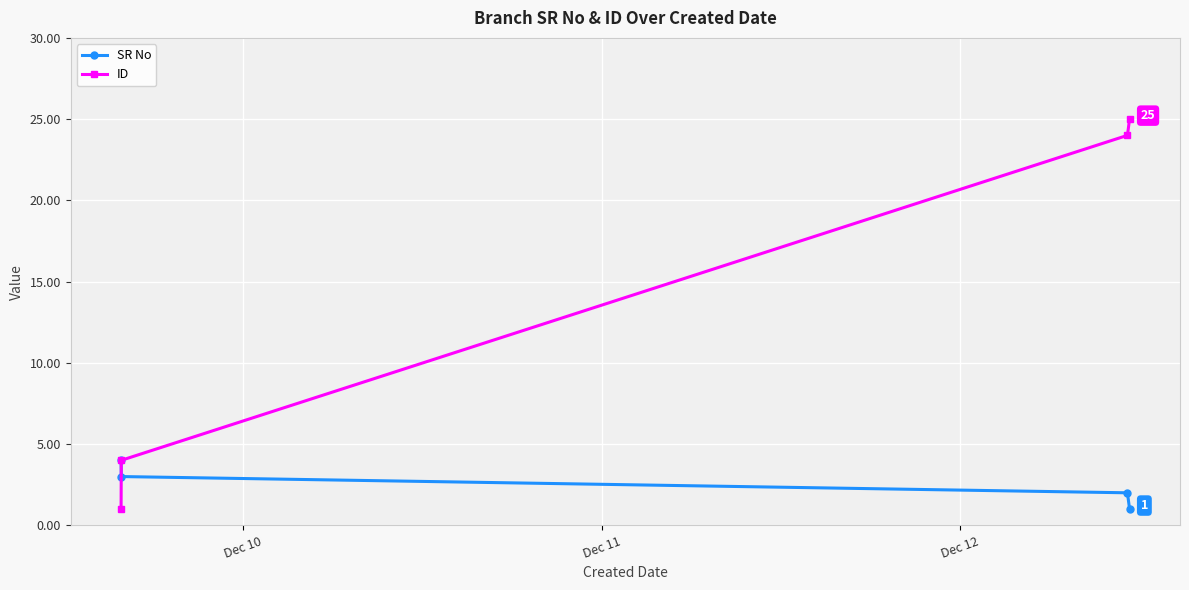

At how many categories does at least one series exceed 3?

4